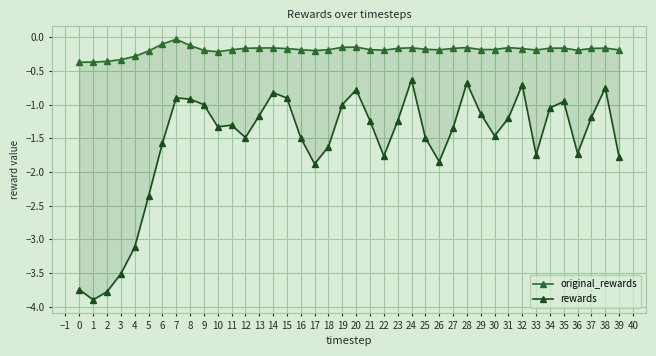

What is the lowest value of the original_rewards series?

-0.4